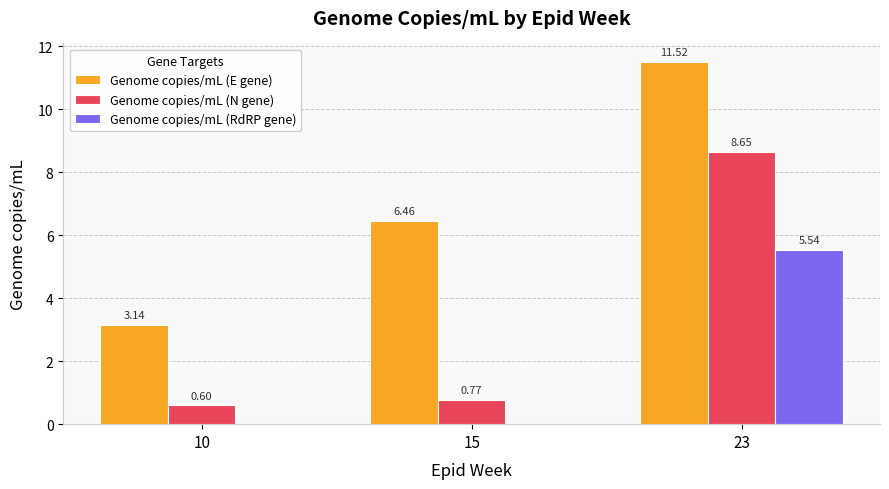

Is it true that Genome copies/mL (E gene) equals 1.8 at 10?

False